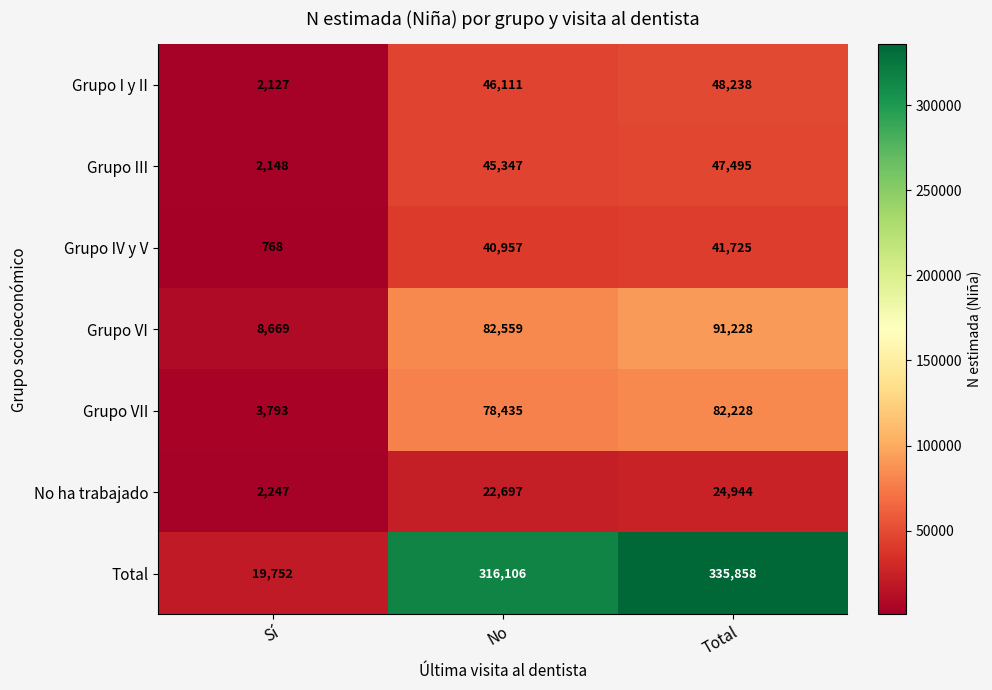

Which series has the widest spread of values?

Total